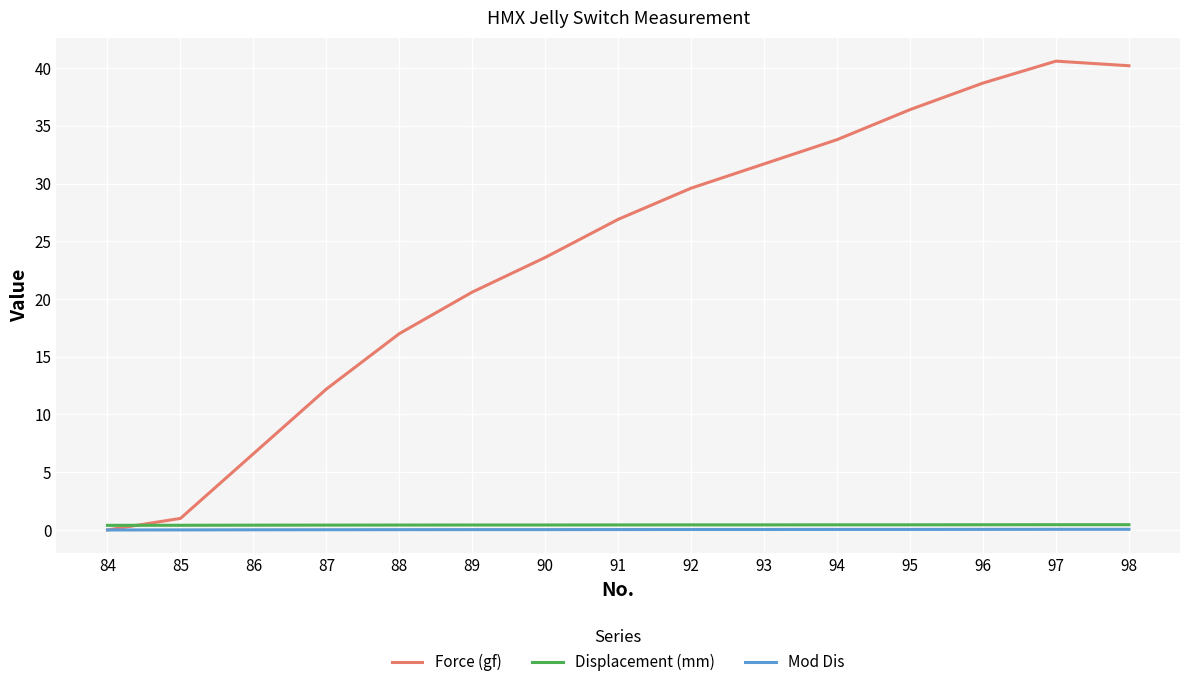

What is the total value across all series at 97?

41.1